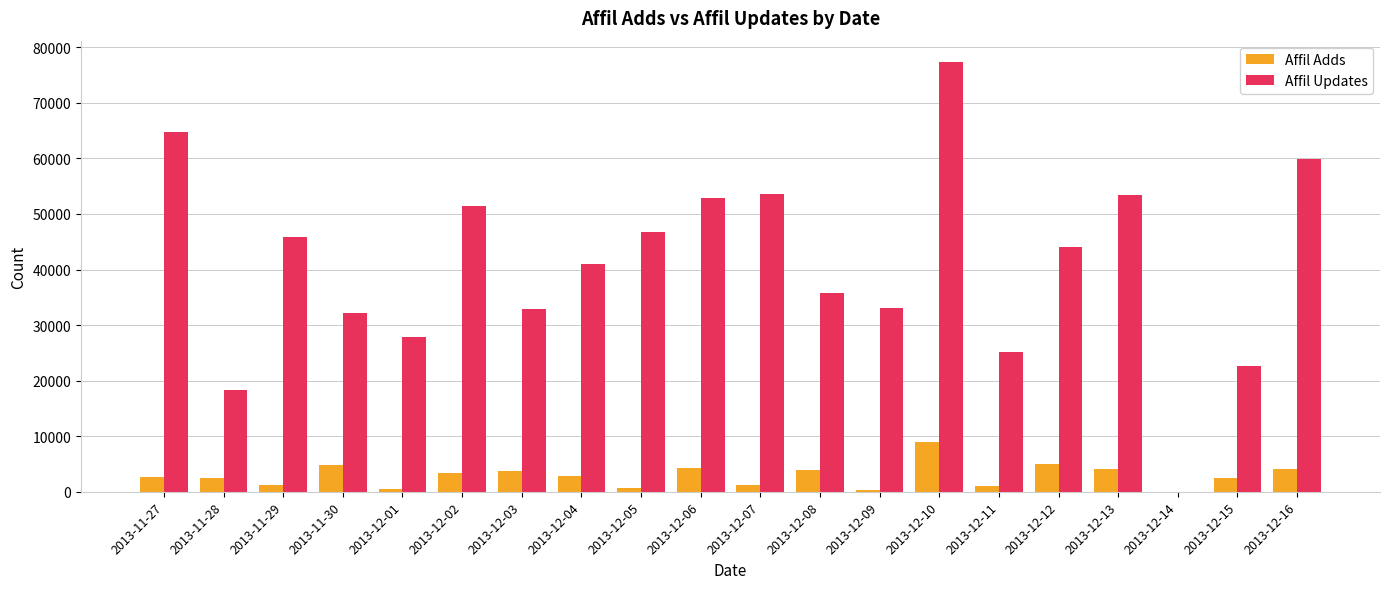

Which series changed the most between 2013-12-12 and 2013-12-16?

Affil Updates